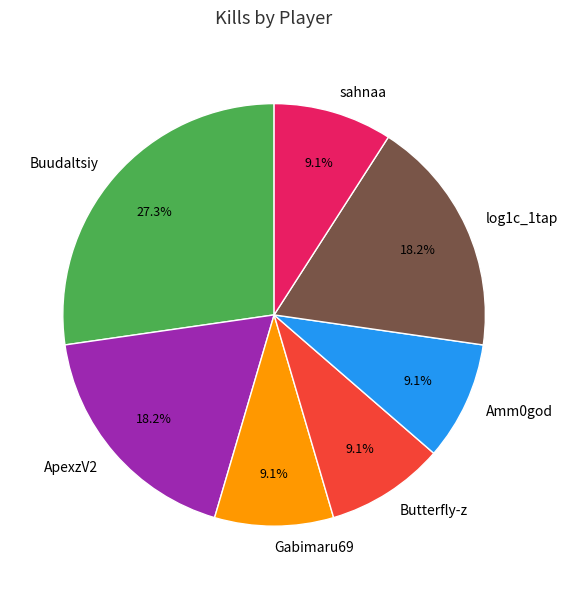

True or false: log1c_1tap accounts for 6% of the total.

False